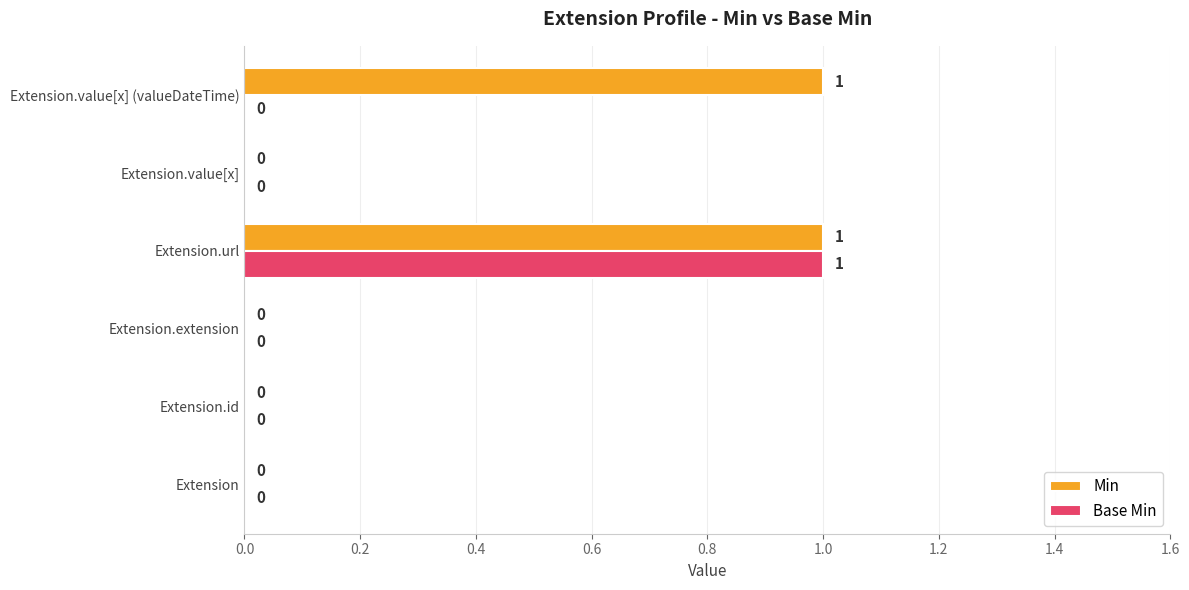

How many values in the Min series exceed 0?

2